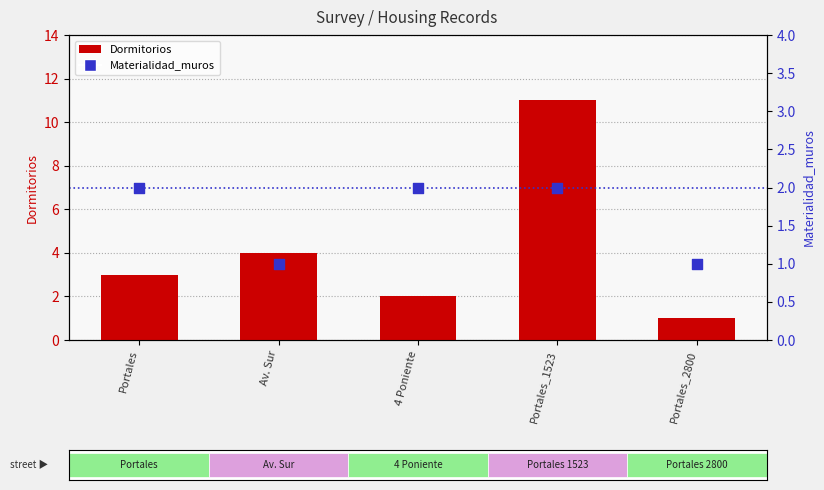

Which series contains the highest Y value?

Dormitorios